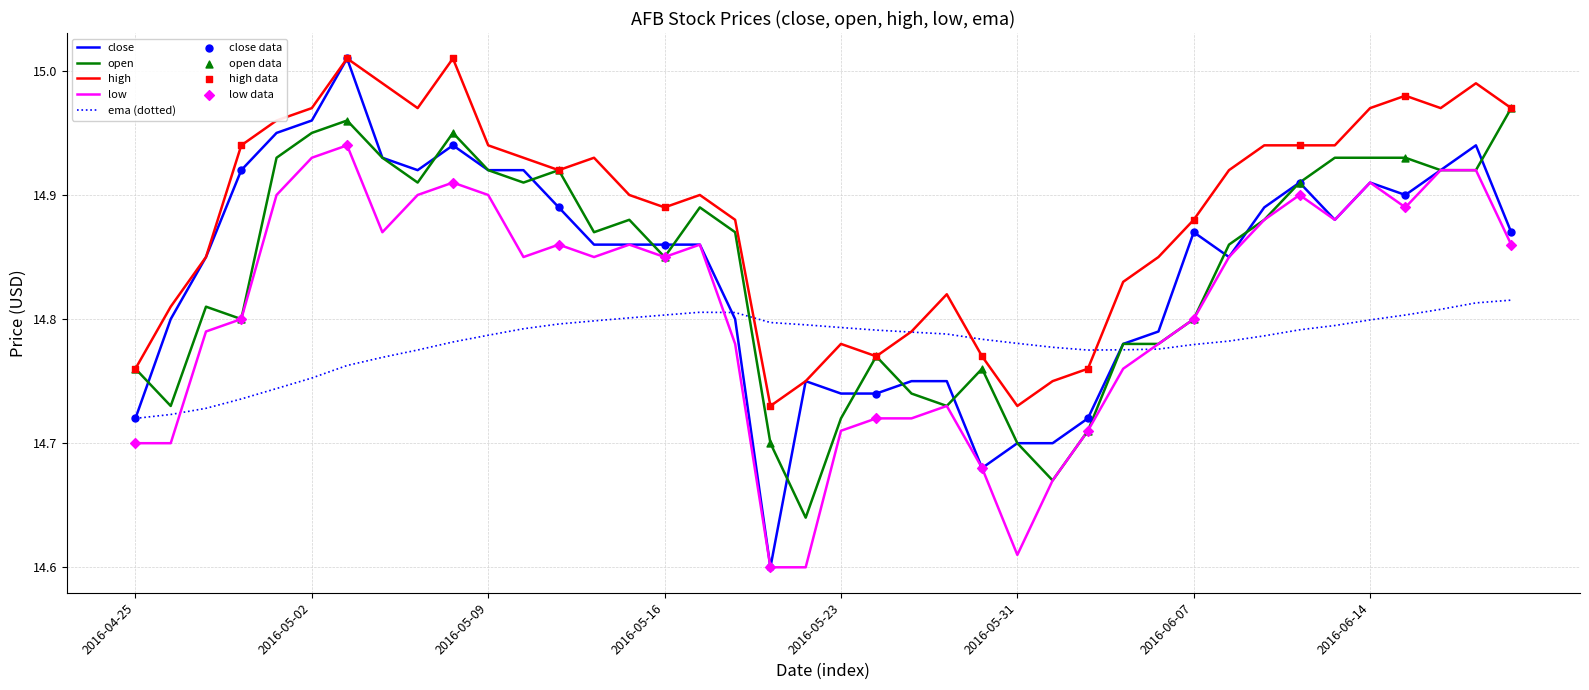

Which series has the largest total across all categories?

high